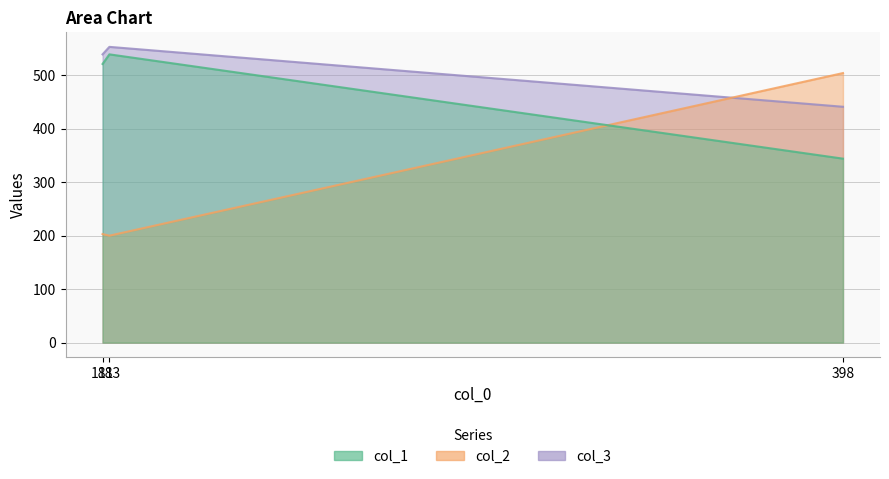

The col_2 series shows 504 at 398. True or false?

True